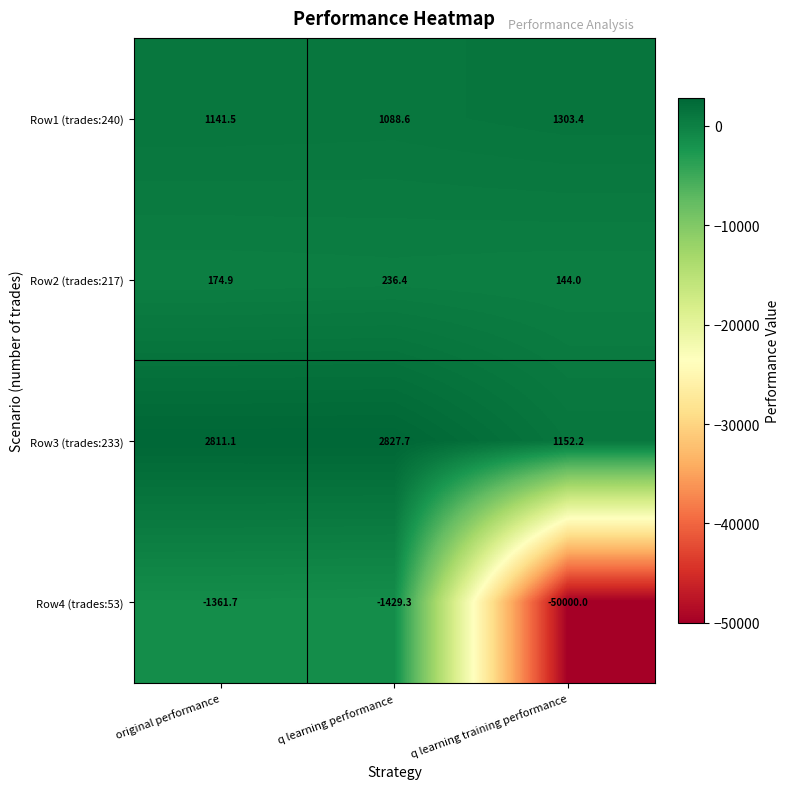

What is the maximum value shown in the chart?

2827.7